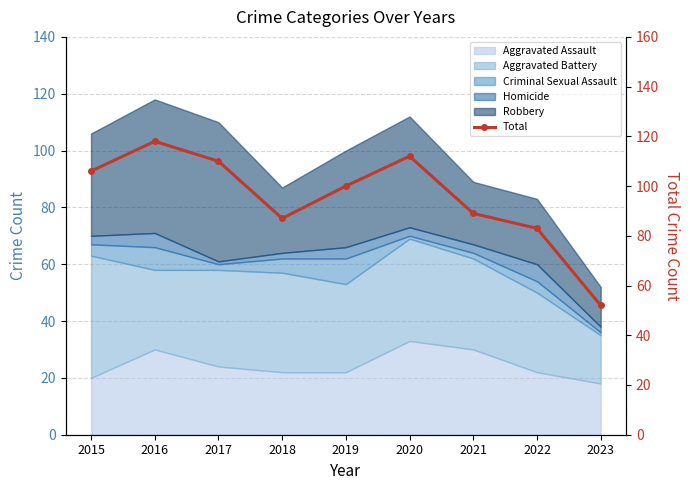

What is the average value?

95